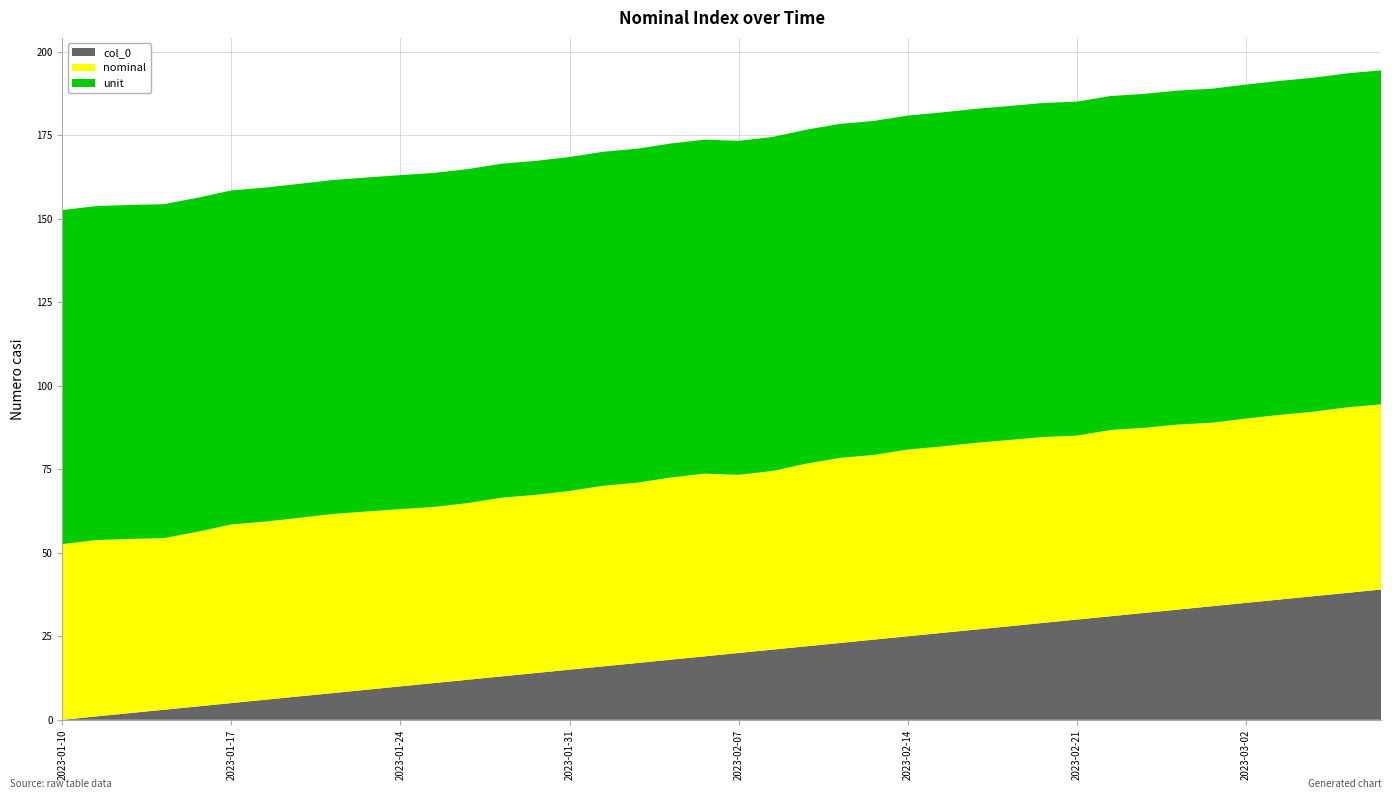

Reading right to left, transcribe all the data shown in this chart.

nominal: 39=55.4	38=55.6	37=55.2	36=55.3	35=55.2	34=55.0	33=55.4	32=55.4	31=55.8	30=55.1	29=55.7	28=55.8	27=55.9	26=55.8	25=55.9	24=55.3	23=55.4	22=54.7	21=53.5	20=53.3	19=54.7	18=54.5	17=54.0	16=54.1	15=53.5	14=53.3	13=53.5	12=52.9	11=52.7	10=53.1	9=53.4	8=53.6	7=53.5	6=53.3	5=53.5	4=52.3	3=51.4	2=52.1	1=52.8	0=52.6
unit: 39=100.0	38=100.0	37=100.0	36=100.0	35=100.0	34=100.0	33=100.0	32=100.0	31=100.0	30=100.0	29=100.0	28=100.0	27=100.0	26=100.0	25=100.0	24=100.0	23=100.0	22=100.0	21=100.0	20=100.0	19=100.0	18=100.0	17=100.0	16=100.0	15=100.0	14=100.0	13=100.0	12=100.0	11=100.0	10=100.0	9=100.0	8=100.0	7=100.0	6=100.0	5=100.0	4=100.0	3=100.0	2=100.0	1=100.0	0=100.0
col_0: 39=39.0	38=38.0	37=37.0	36=36.0	35=35.0	34=34.0	33=33.0	32=32.0	31=31.0	30=30.0	29=29.0	28=28.0	27=27.0	26=26.0	25=25.0	24=24.0	23=23.0	22=22.0	21=21.0	20=20.0	19=19.0	18=18.0	17=17.0	16=16.0	15=15.0	14=14.0	13=13.0	12=12.0	11=11.0	10=10.0	9=9.0	8=8.0	7=7.0	6=6.0	5=5.0	4=4.0	3=3.0	2=2.0	1=1.0	0=0.0